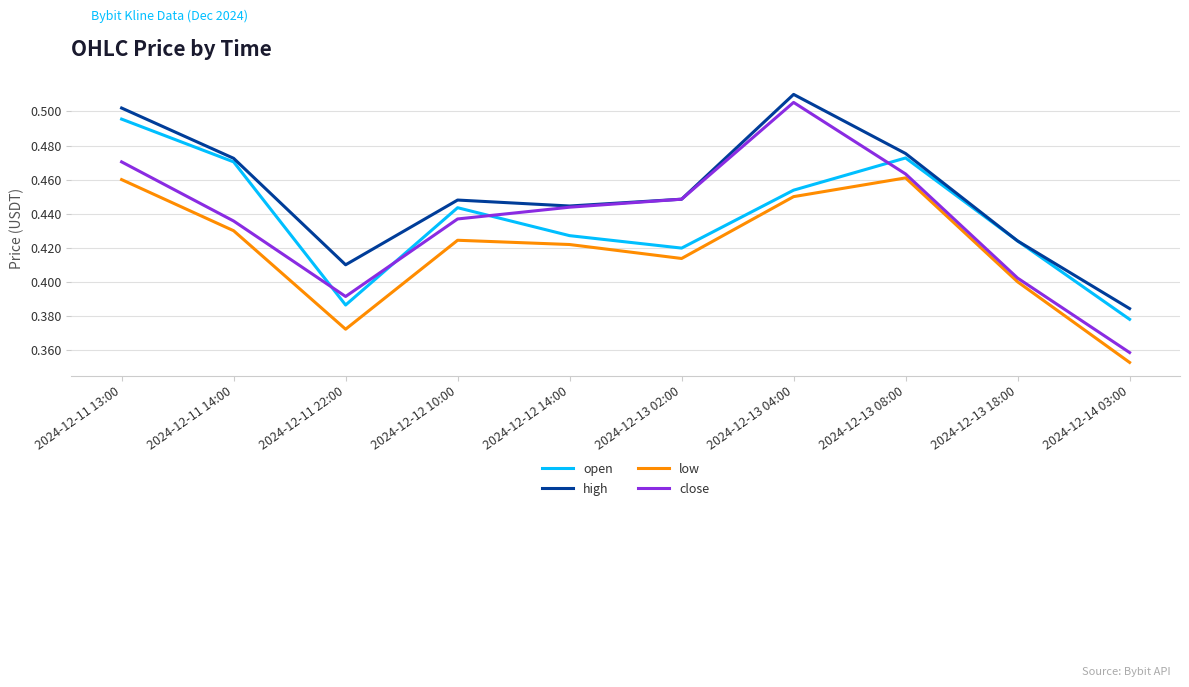

Which label corresponds to the smallest value in the chart?

2024-12-14 03:00